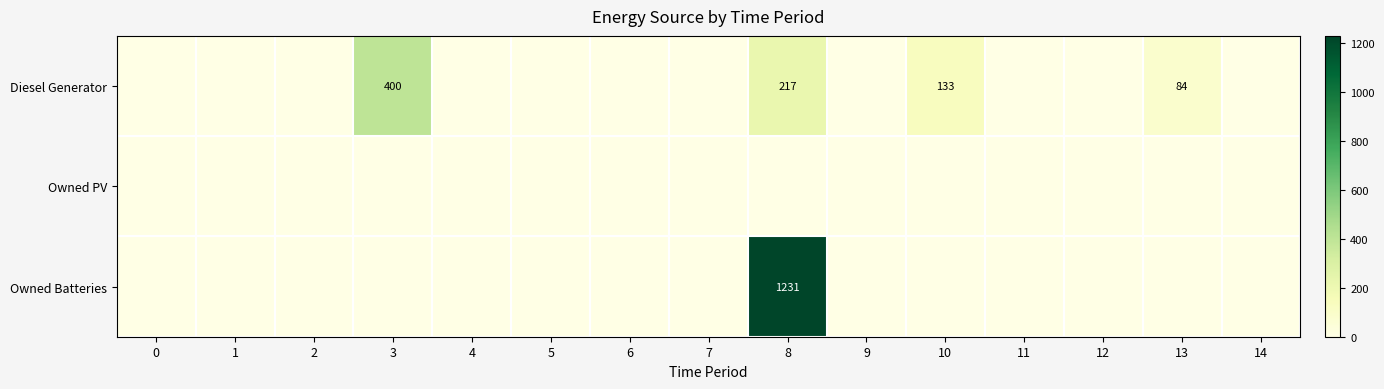

At which category does the chart reach its peak across all series?

8